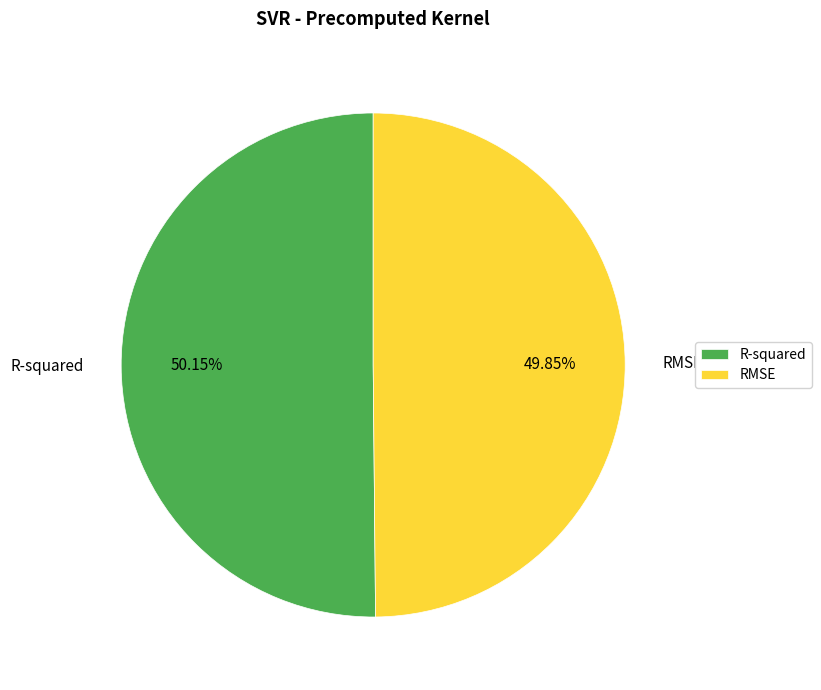

Combined, do RMSE and R-squared account for over 50%?

Yes